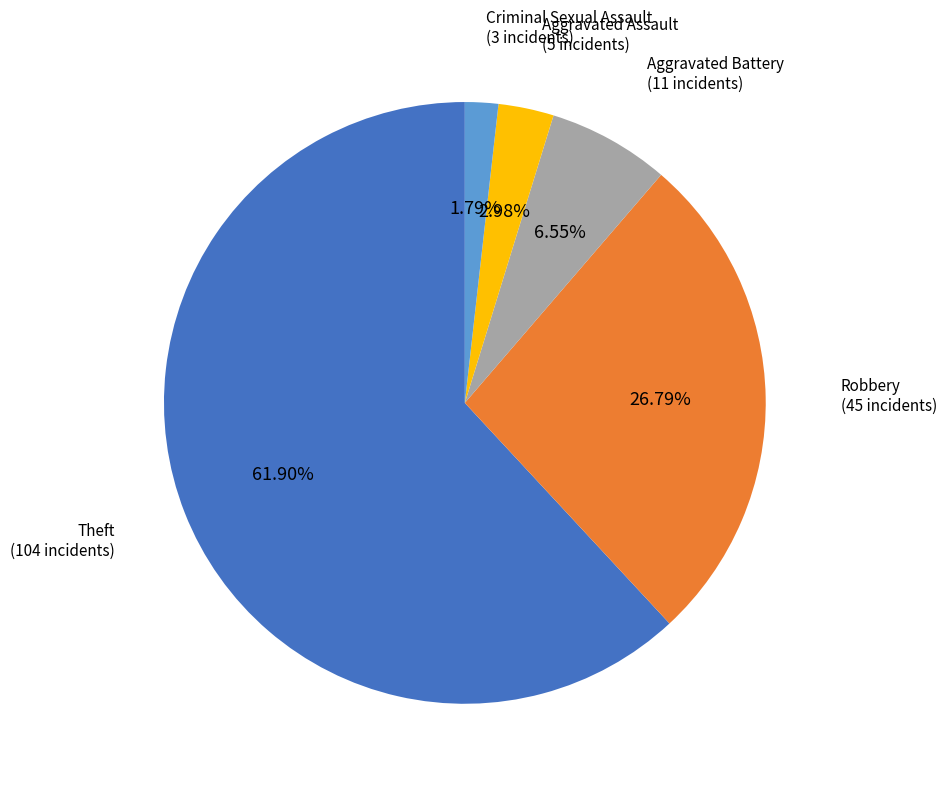

Is there a majority slice in this chart?

Yes